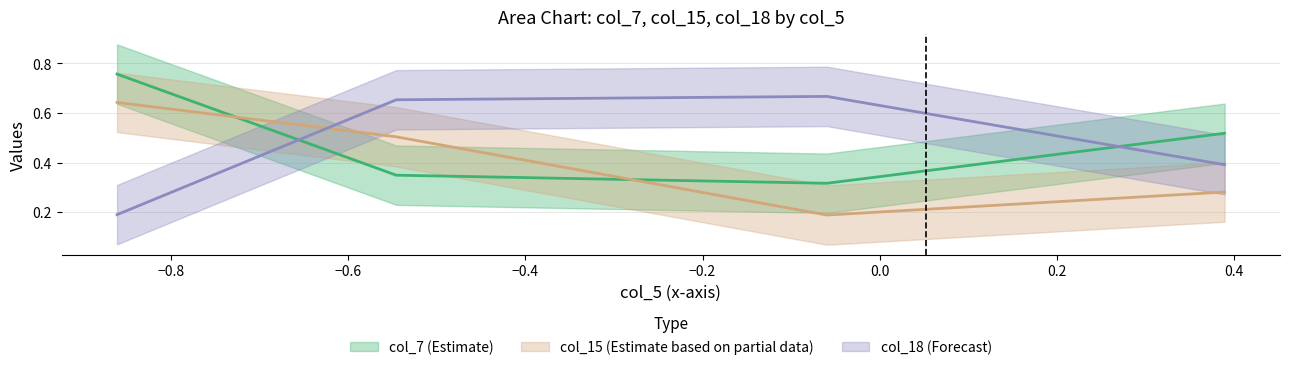

How many categories are shown in the chart?

4